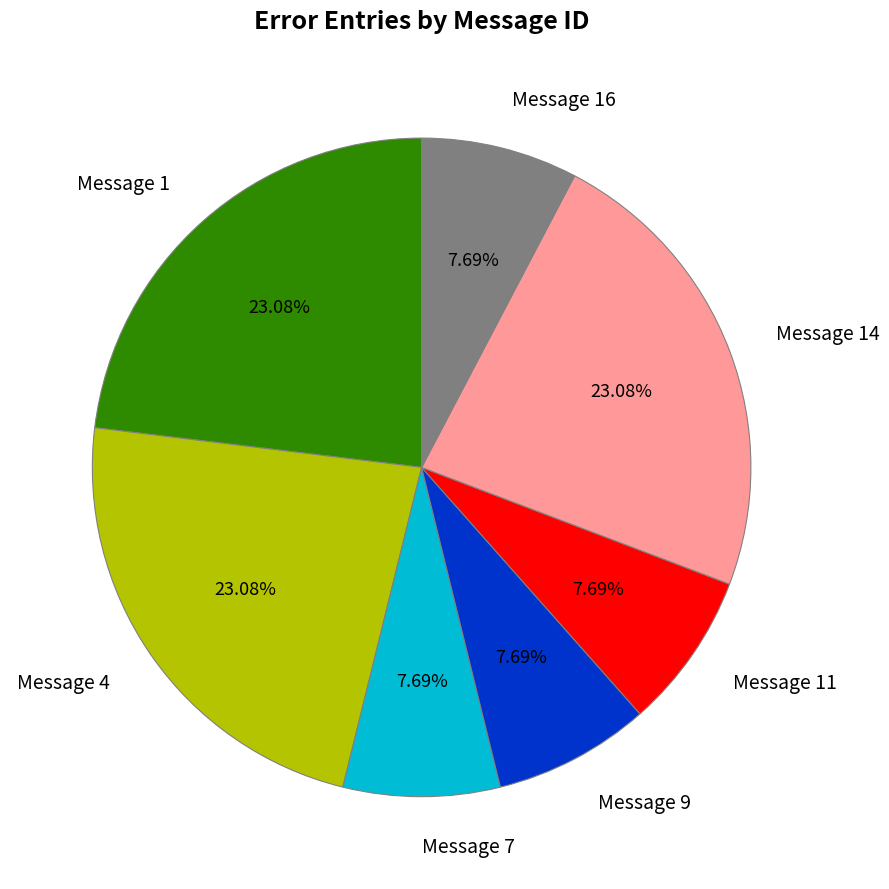

Does Message 1 represent more than half of the total?

No